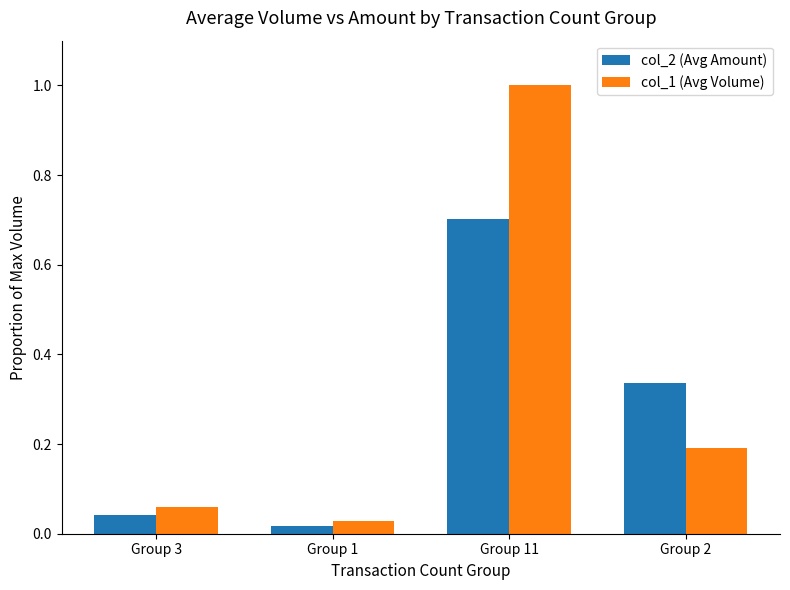

What is the label of the 4th bar from the left?

Group 2